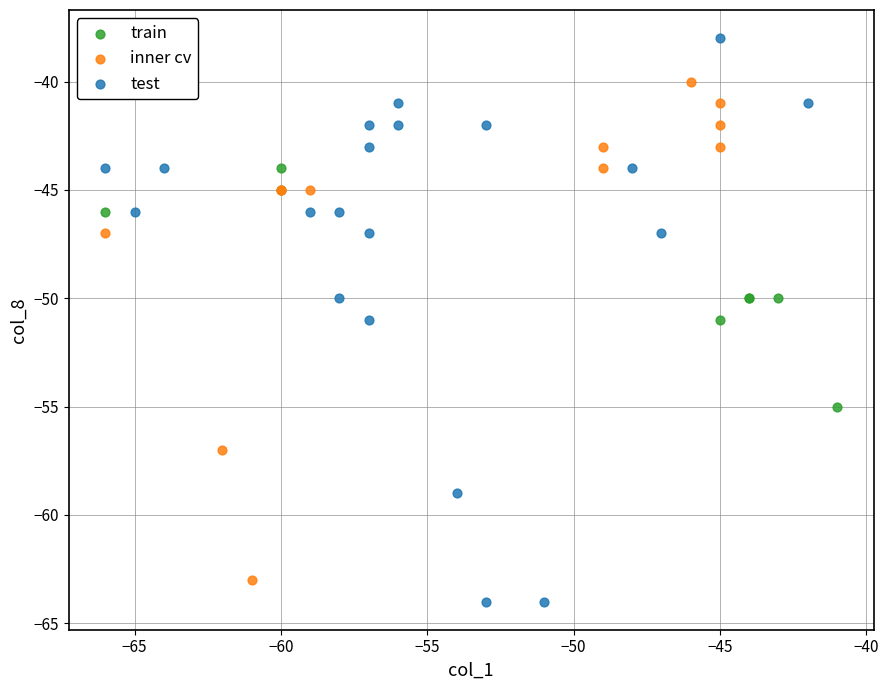

Which series contains the highest Y value?

test